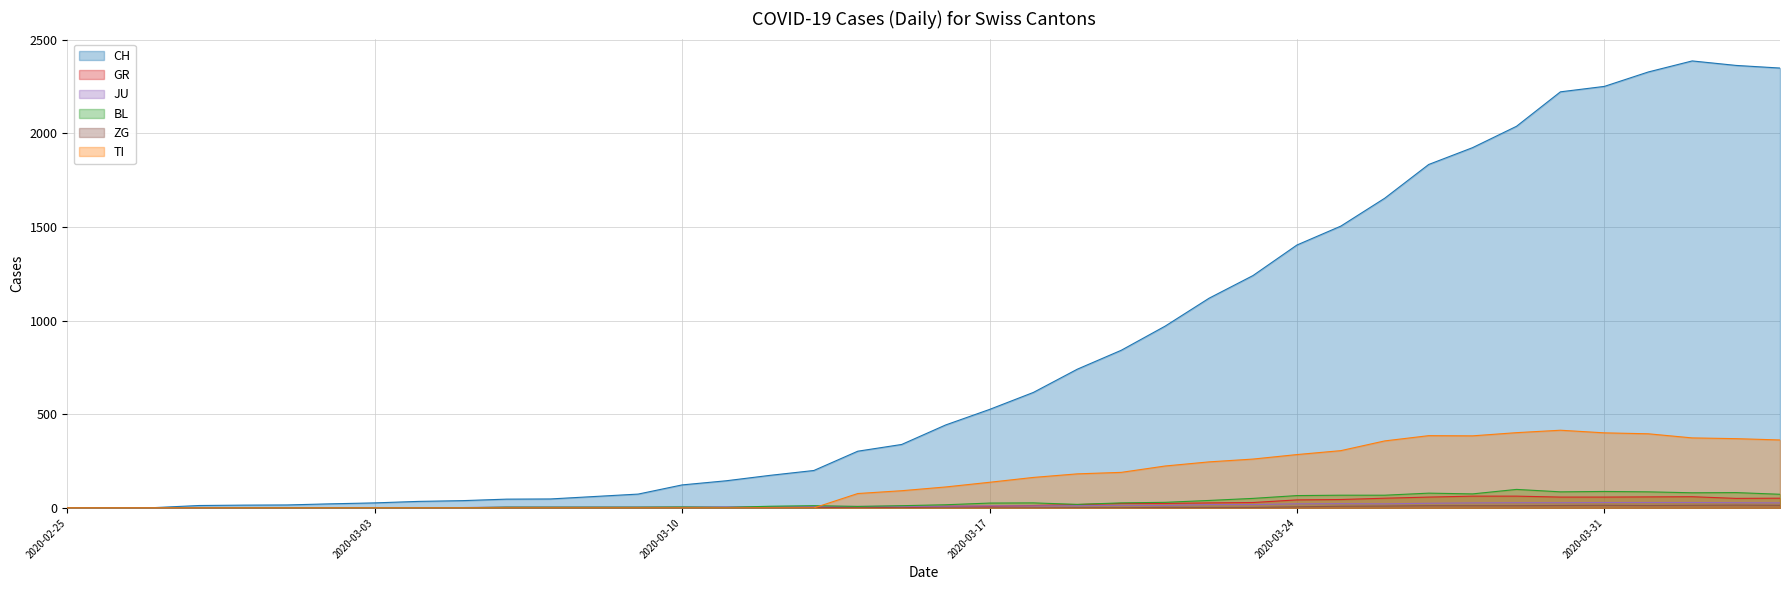

True or false: BL has more than 0 interior local peaks.

True